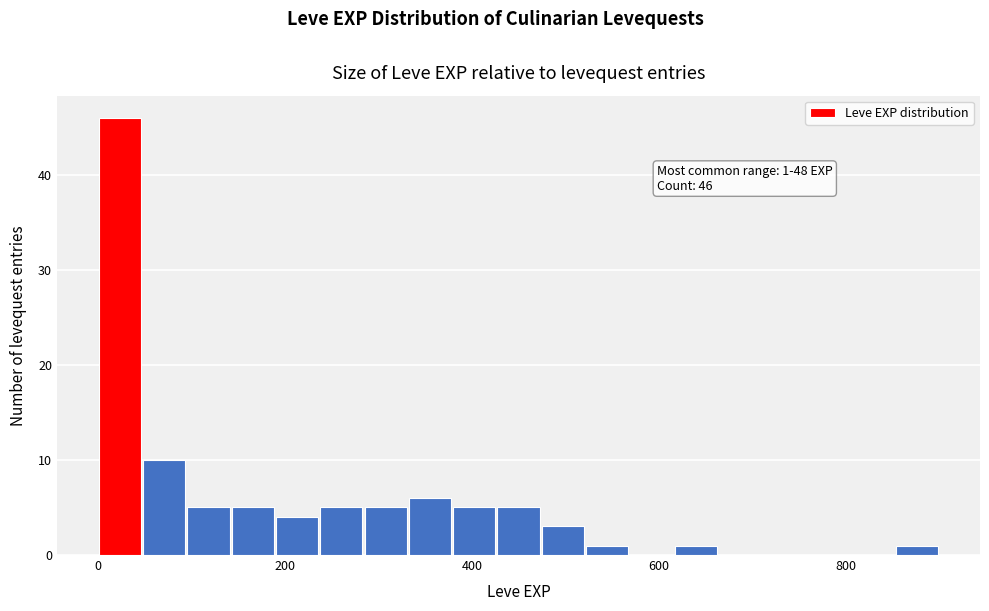

Around what value on the x-axis is the tallest bar? Give the approximate position of its centre, as read against the axis.

20